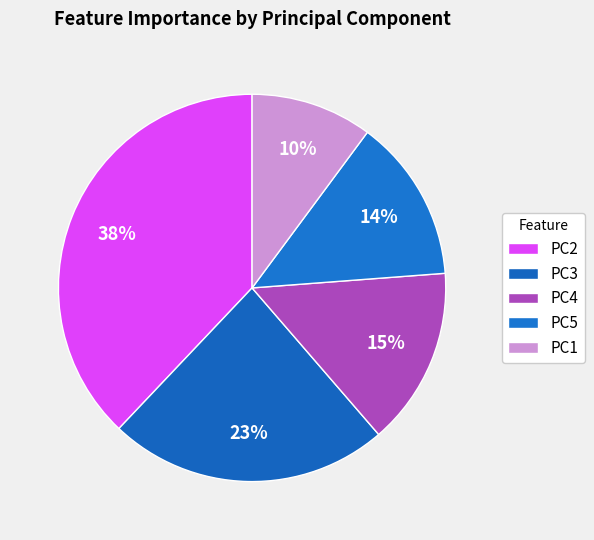

What percentage is the PC3 slice, to the nearest percent?

23%